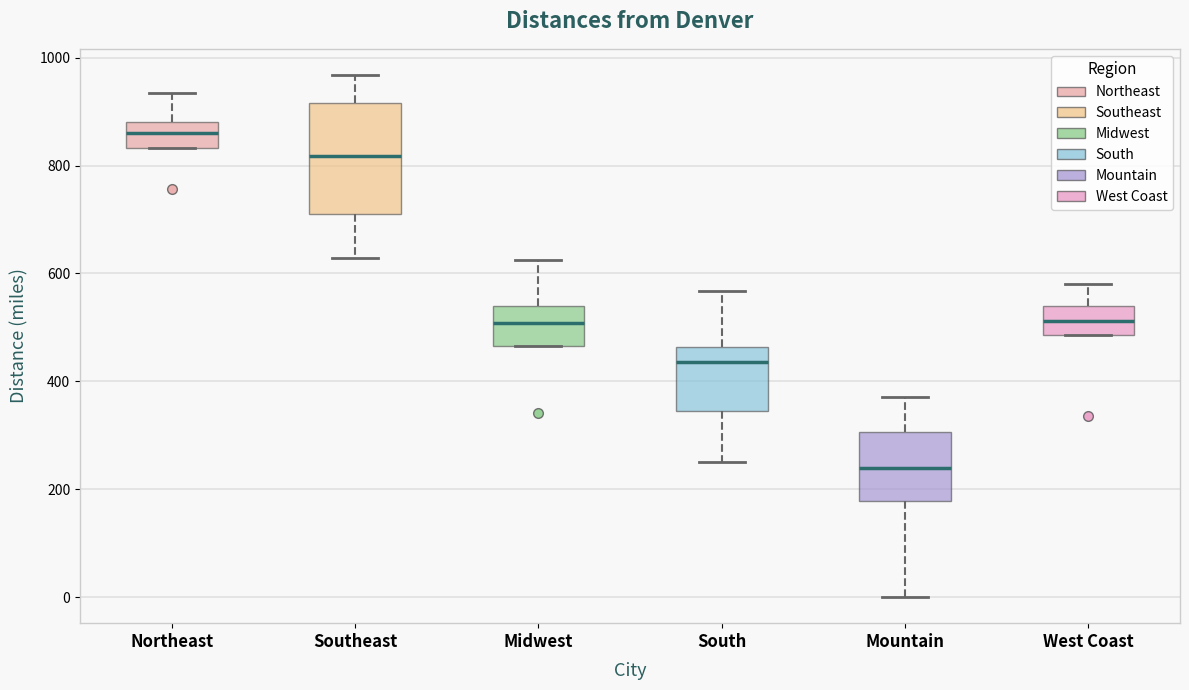

Reading left to right, transcribe this box plot: for each box, give where its median line is, the range the box spans, and where its two whiskers end, as read against the y-axis. The values are not printed on the chart, so give them approximately, as read against the axis.

Northeast: median 860, box 840 to 880, whiskers 840 to 940
Southeast: median 820, box 720 to 920, whiskers 620 to 960
Midwest: median 500, box 460 to 540, whiskers 460 to 620
South: median 440, box 340 to 460, whiskers 260 to 560
Mountain: median 240, box 180 to 300, whiskers 0 to 380
West Coast: median 520, box 480 to 540, whiskers 480 to 580